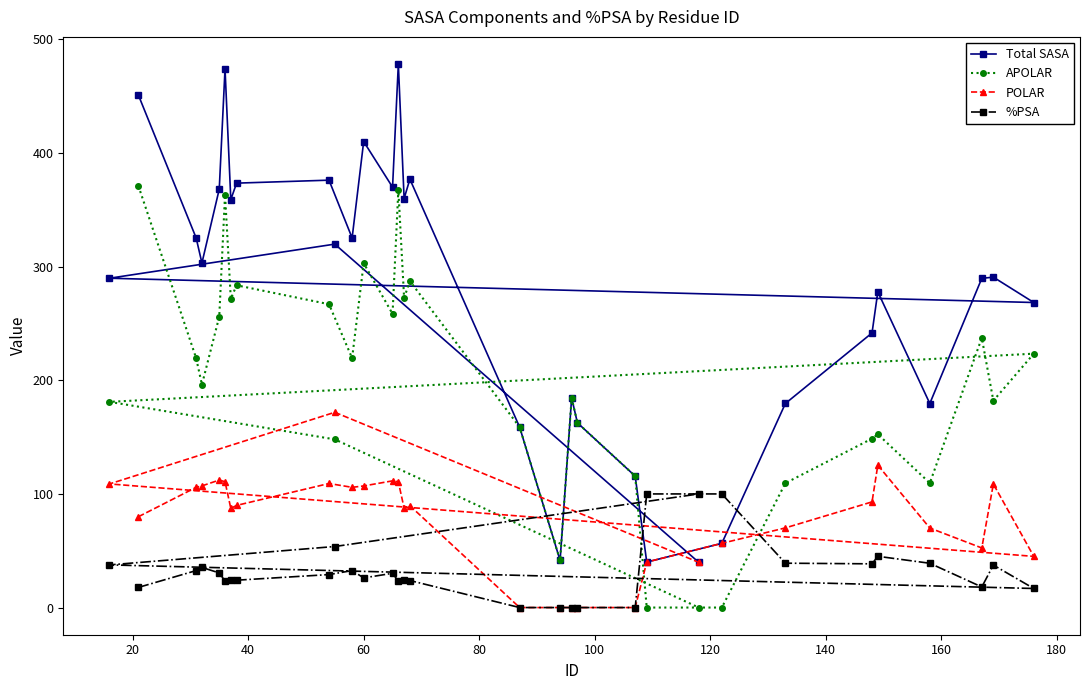

Which series has the largest range (max minus min)?

Total SASA